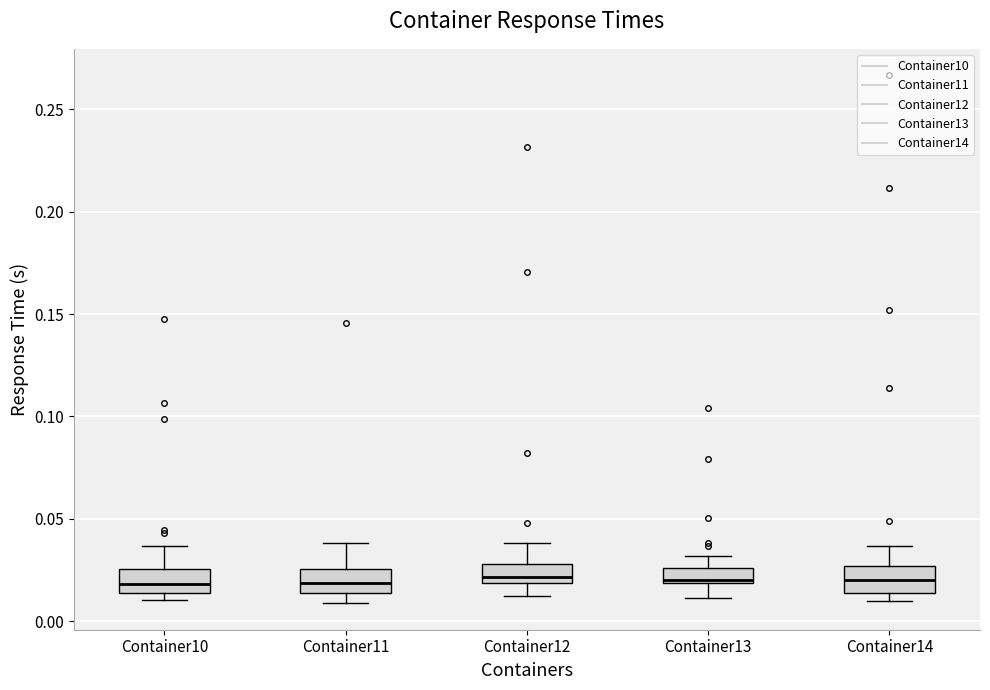

Where does the lower whisker of the box for Container13 end on the y-axis? The values are not printed on the chart, so give them approximately, as read against the axis.

0.010